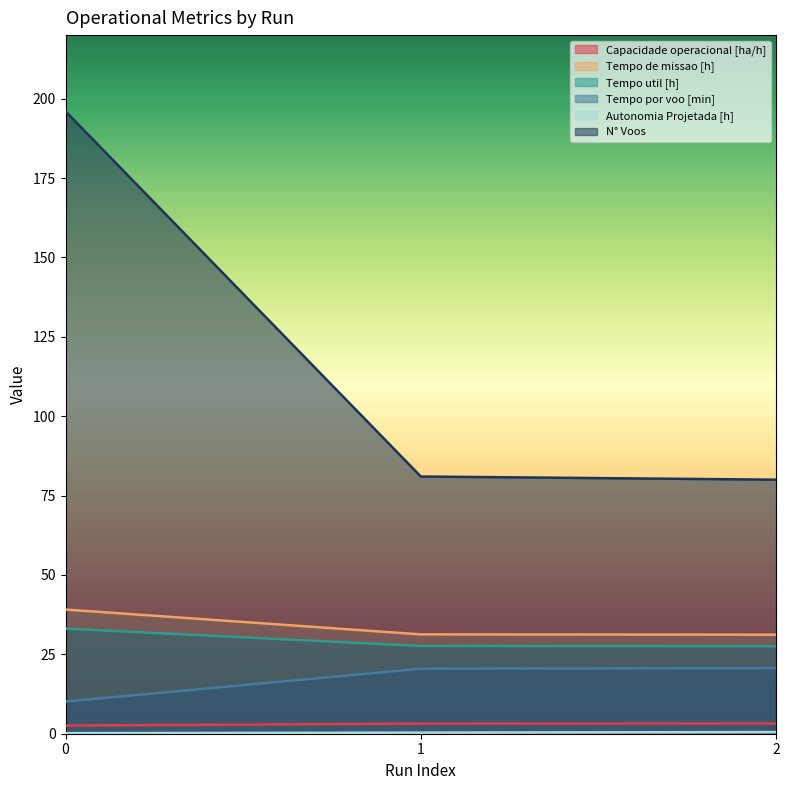

What is the minimum value shown in the chart?

0.2